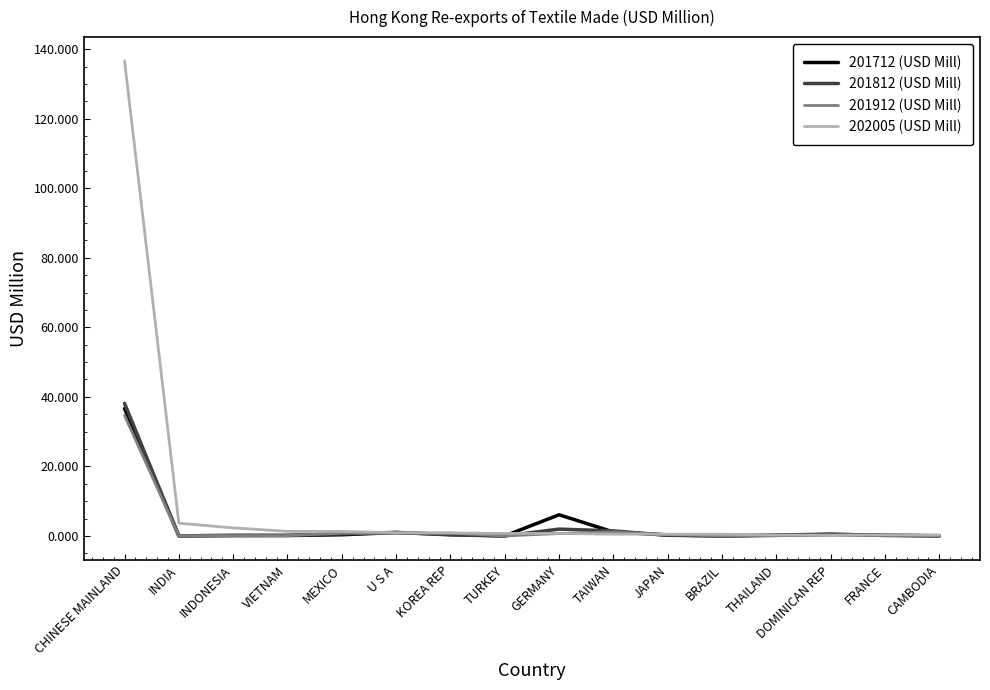

What is the greatest value displayed?

136.7